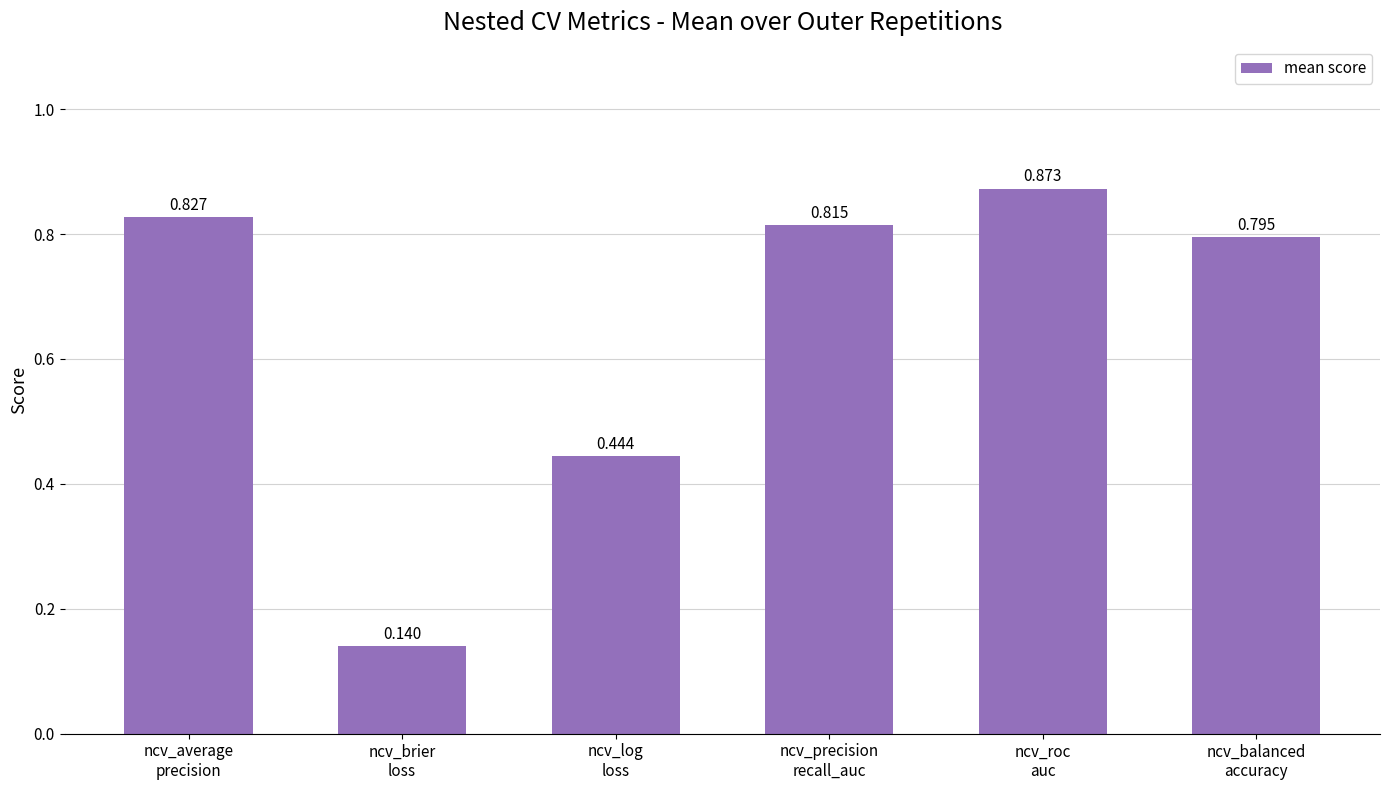

The chart shows a value of 1.2 at ncv_balanced
accuracy. True or false?

False